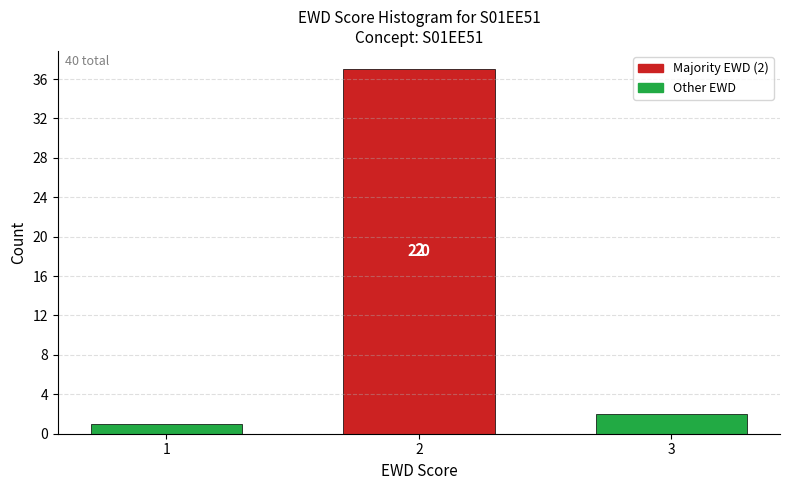

Reading left to right, transcribe all the data shown in this chart.

1	37	2